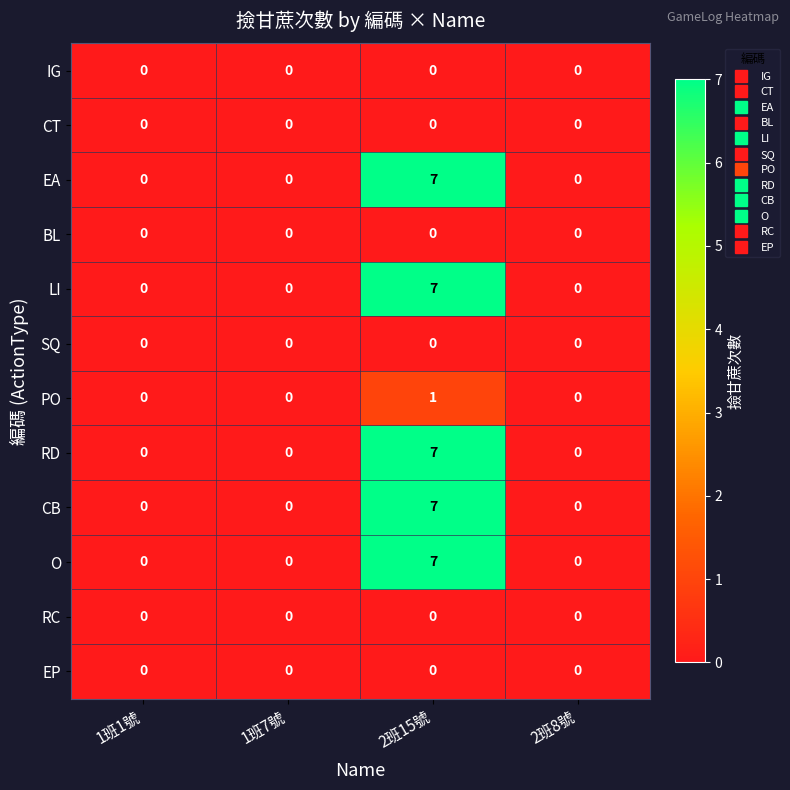

What is the difference between the O values at 2班8號 and 2班15號?

7